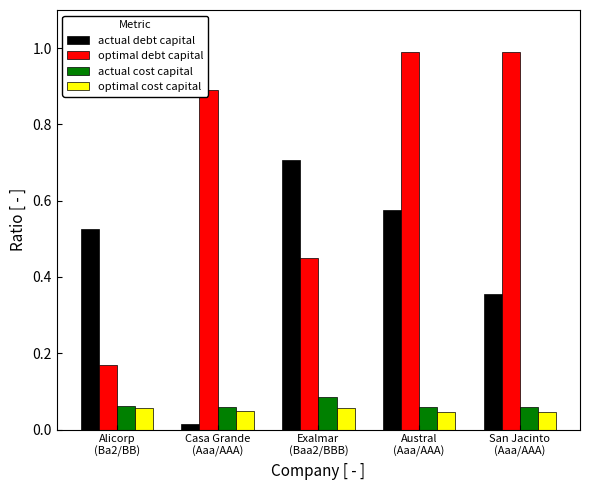

Which series has the largest total across all categories?

optimal debt capital